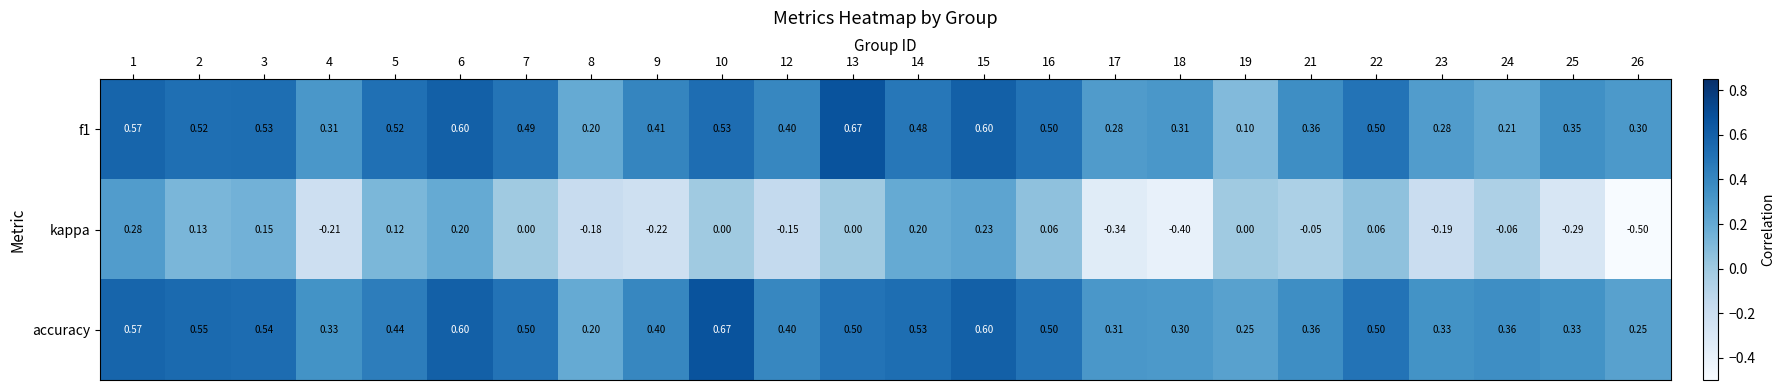

Which series changed the most between 12 and 22?

kappa